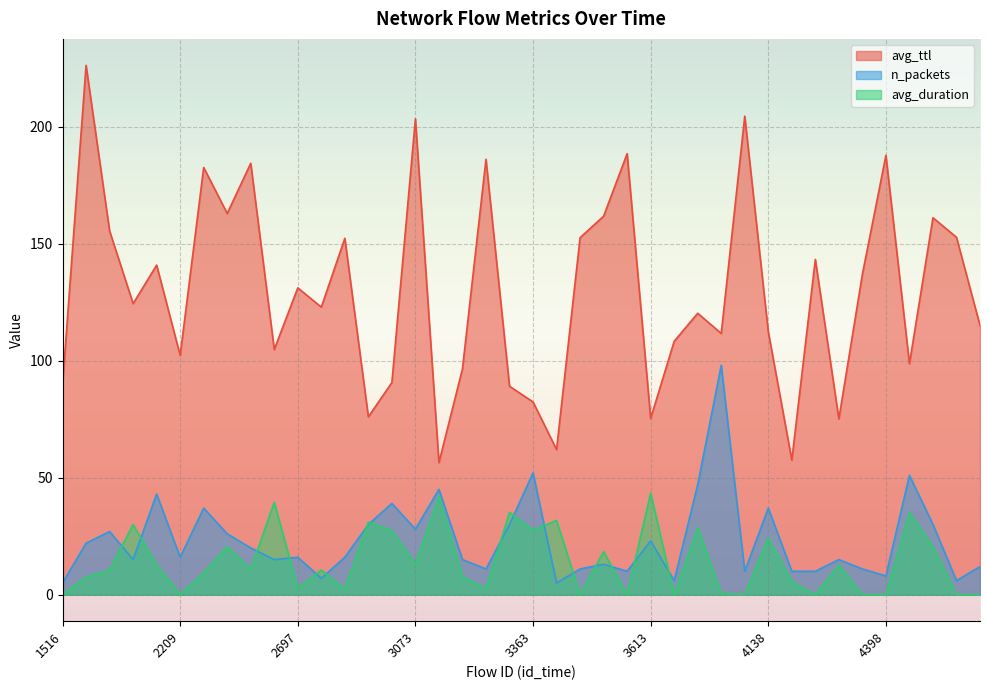

Where is avg_duration nearest to the value 21?

4522